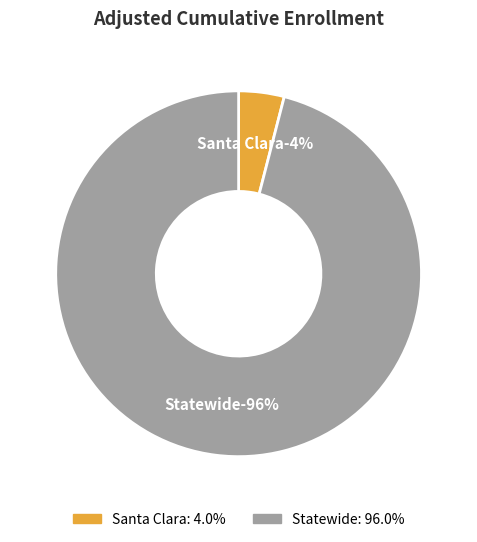

True or false: Statewide accounts for 99% of the total.

False